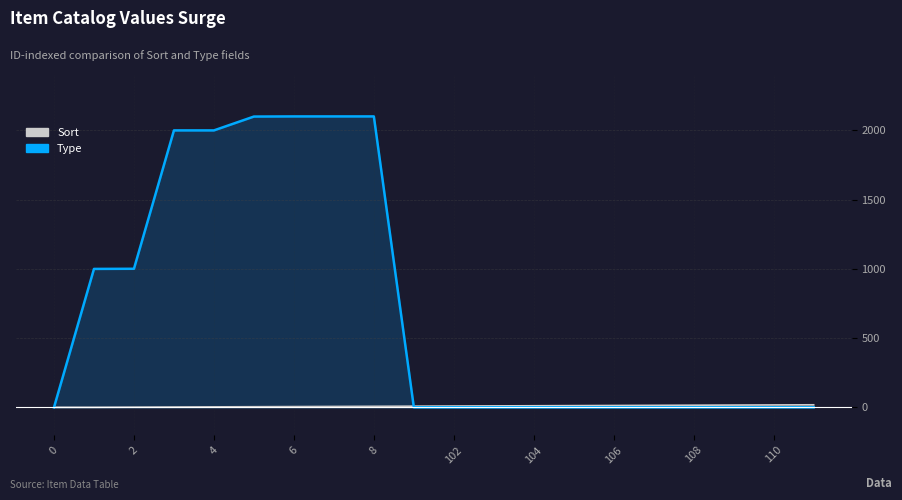

After their last crossing, which series has the higher values: Sort or Type?

Sort